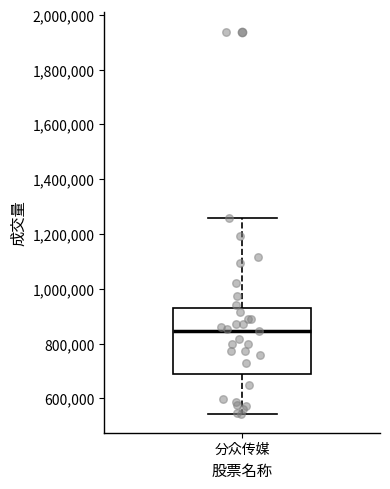

Read this box plot against the y-axis: the position of the median line, the range covered by the box, and the ends of both whiskers. The values are not printed on the chart, so give them approximately, as read against the axis.

median 840000, box 680000 to 920000, whiskers 540000 to 1260000